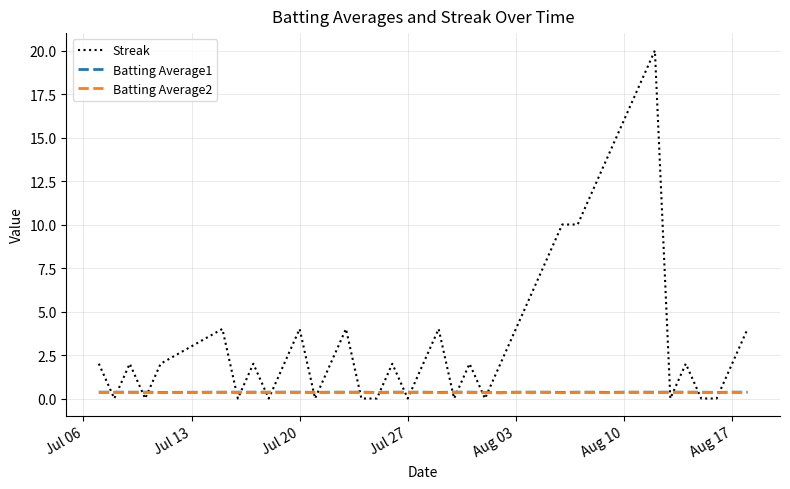

Which series ends up on top after the final intersection of Streak and Batting Average1?

Streak